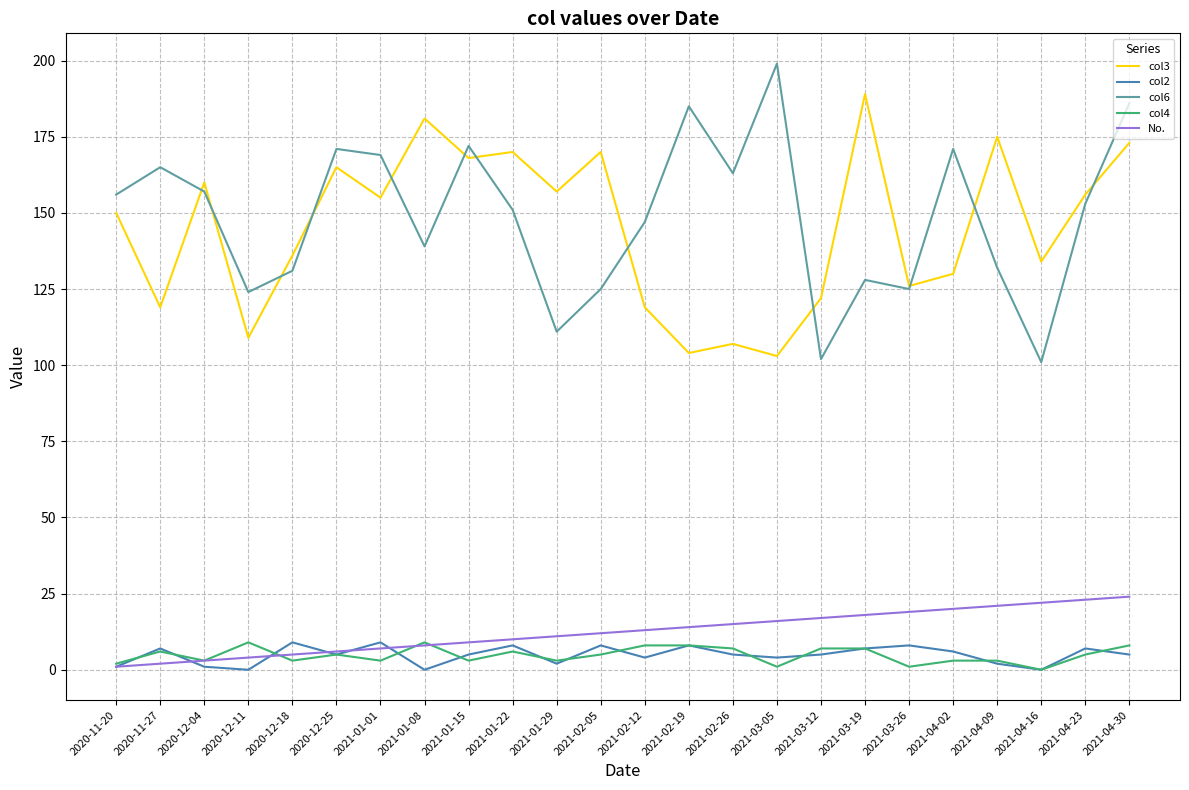

Which label corresponds to the largest value in the chart?

2021-03-05